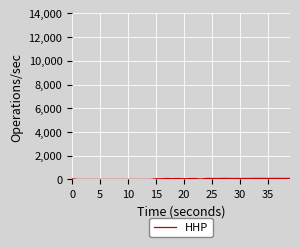

How many points are lower than both their immediate neighbors (excluding endpoints)?

6